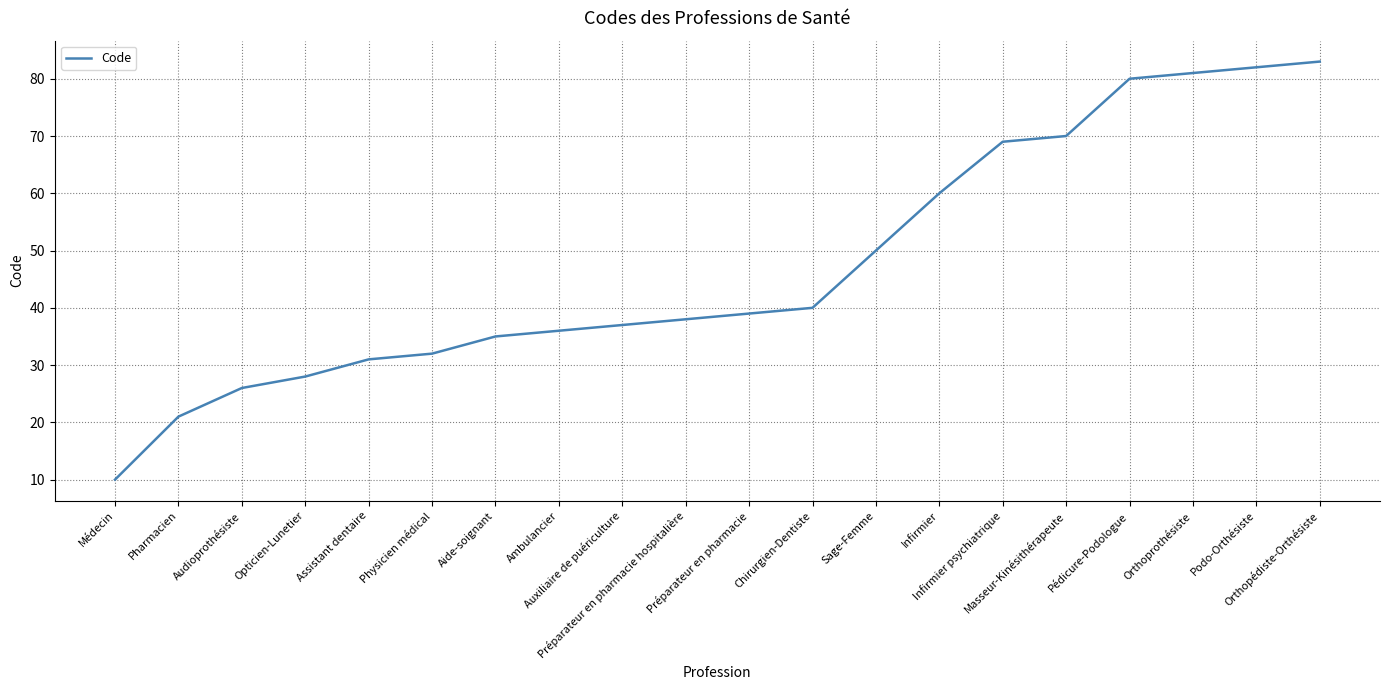

What is the approximate value at Masseur-Kinésithérapeute, to the nearest 10?

70